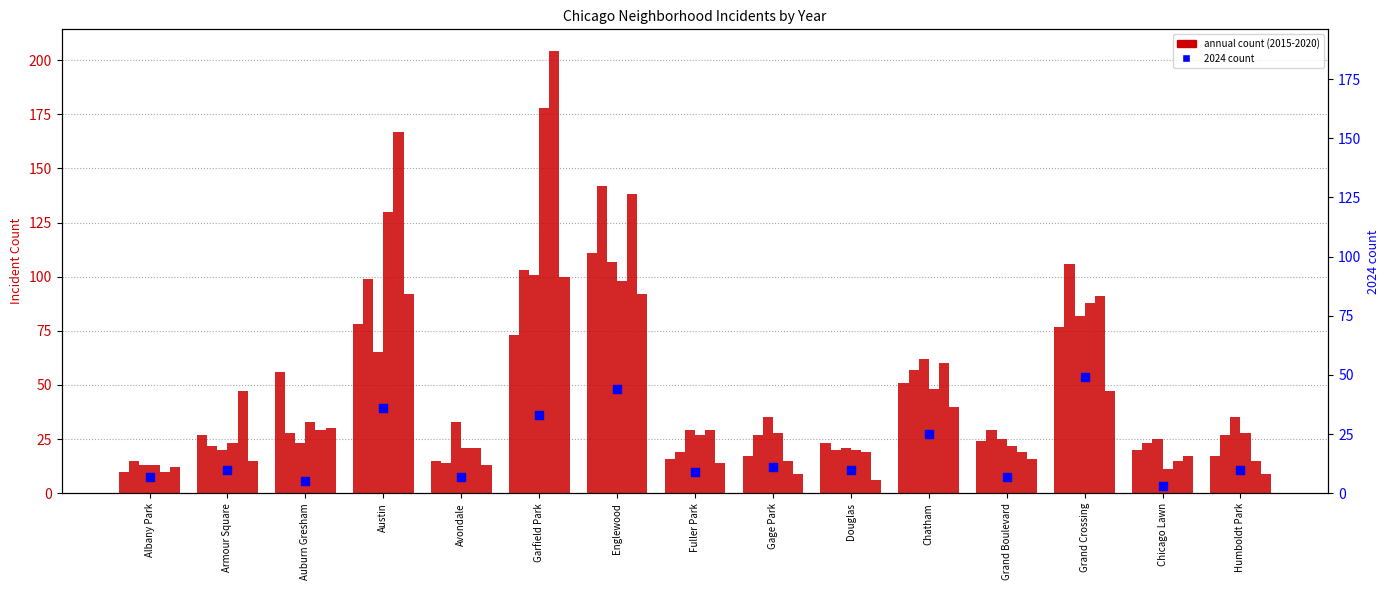

What is the change in value from Armour Square to Fuller Park?

-1